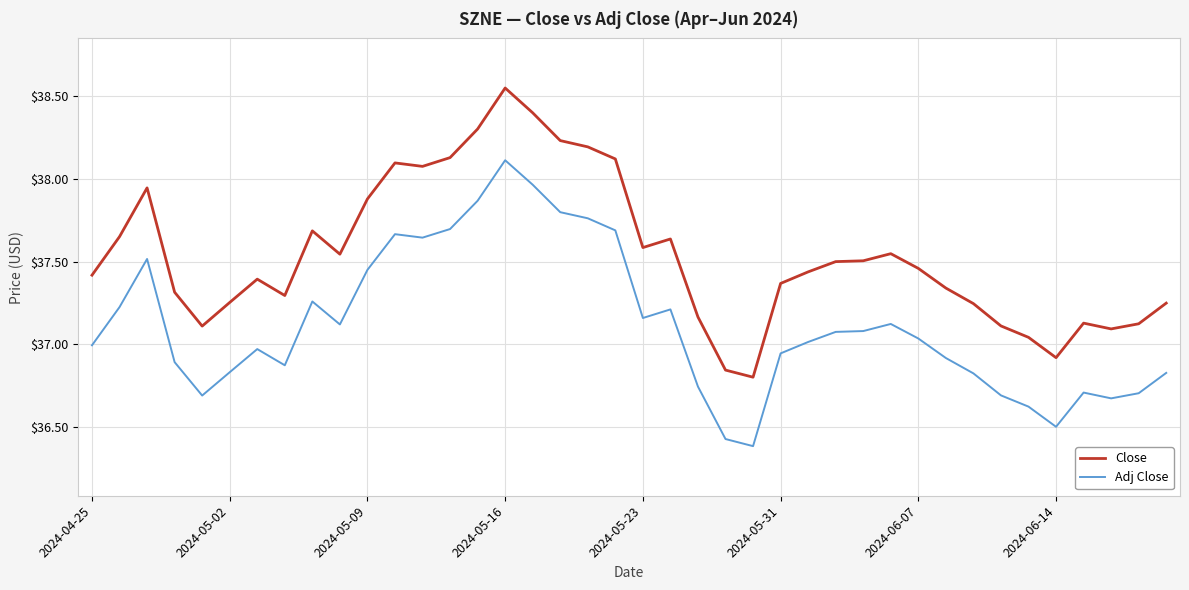

Which series has the largest total across all categories?

Close